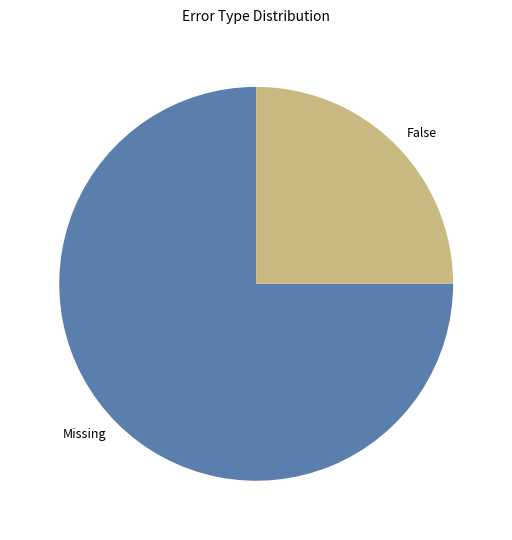

Combined, do False and Missing account for over 50%?

Yes